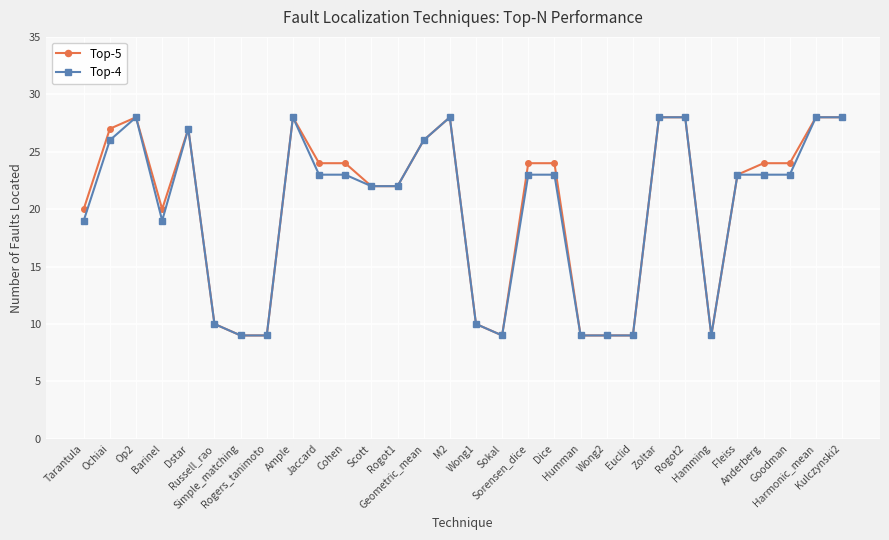

How many lines are shown in the chart?

2